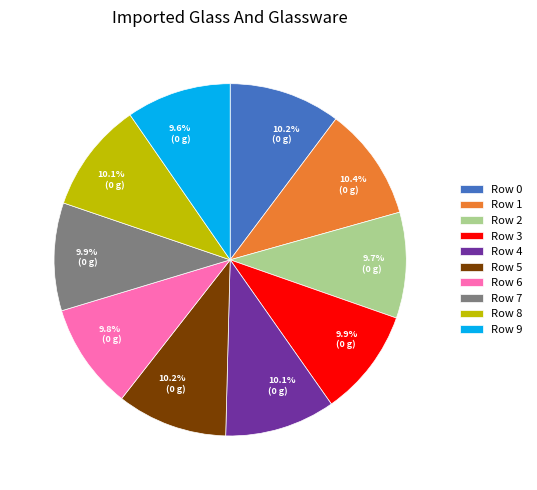

How many slices are in this pie chart?

10